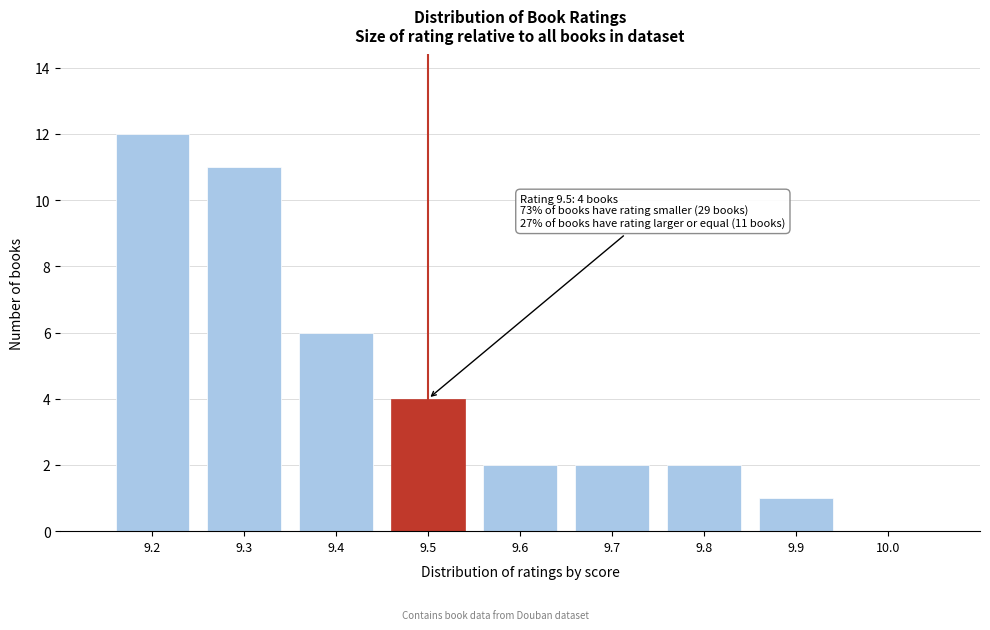

Reading left to right, list all the values displayed in this chart.

9.2=12	9.3=11	9.4=6	9.5=4	9.6=2	9.7=2	9.8=2	9.9=1	10.0=0